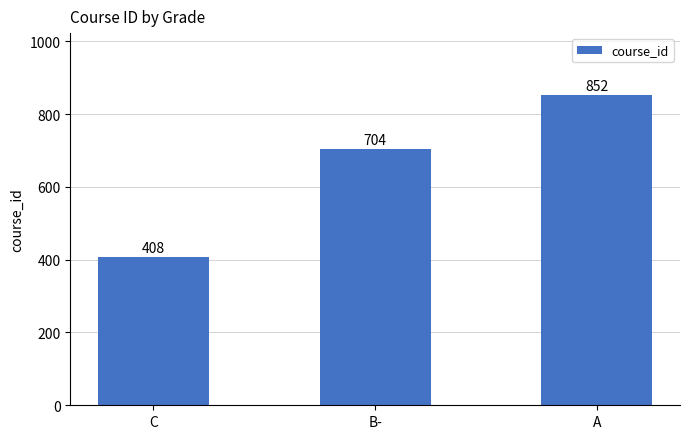

Reading left to right, list all the values displayed in this chart.

408	704	852